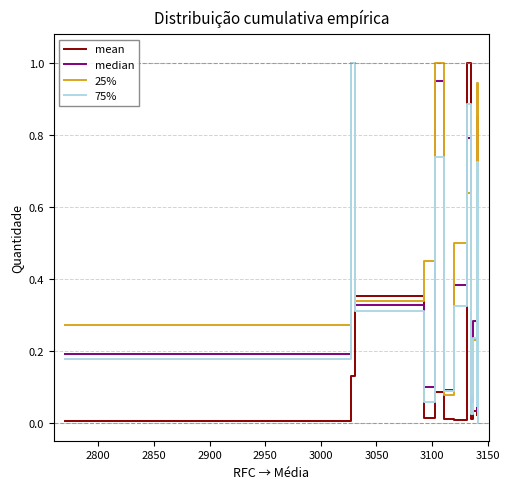

After their last crossing, which series has the higher values: mean or 25%?

25%